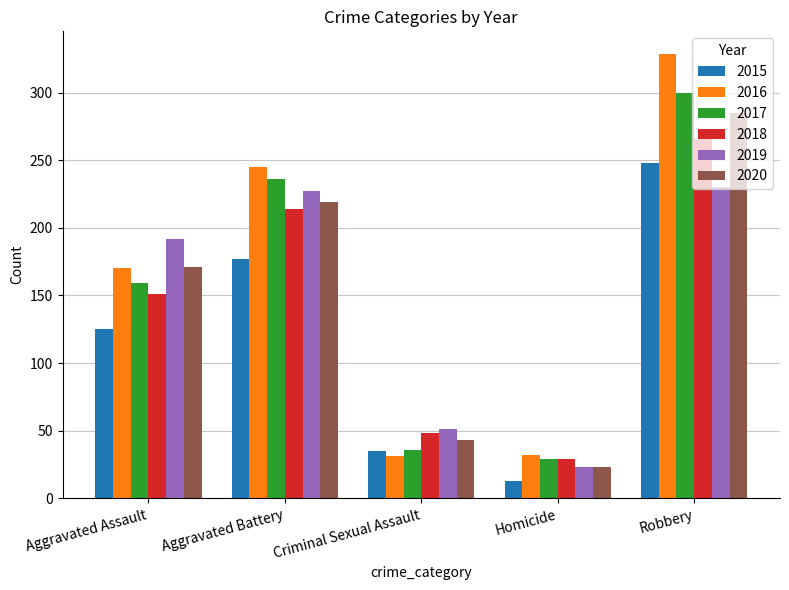

At which category does the chart reach its minimum across all series?

Homicide